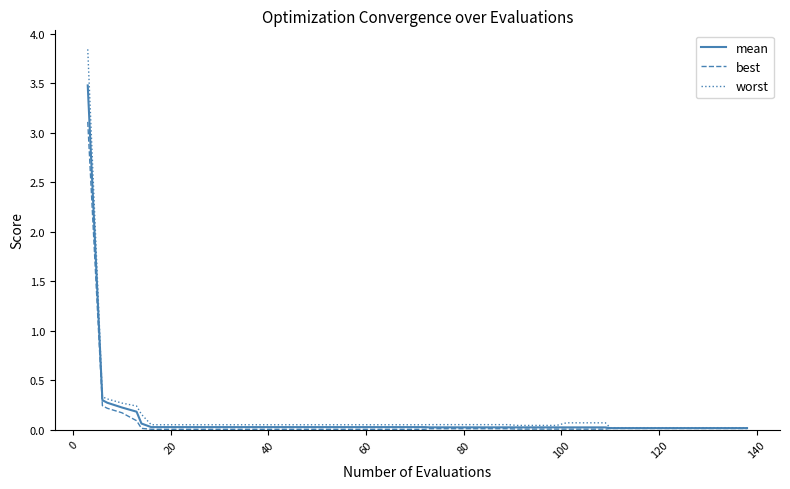

List the series in order of their peak value, highest first.

worst, mean, best